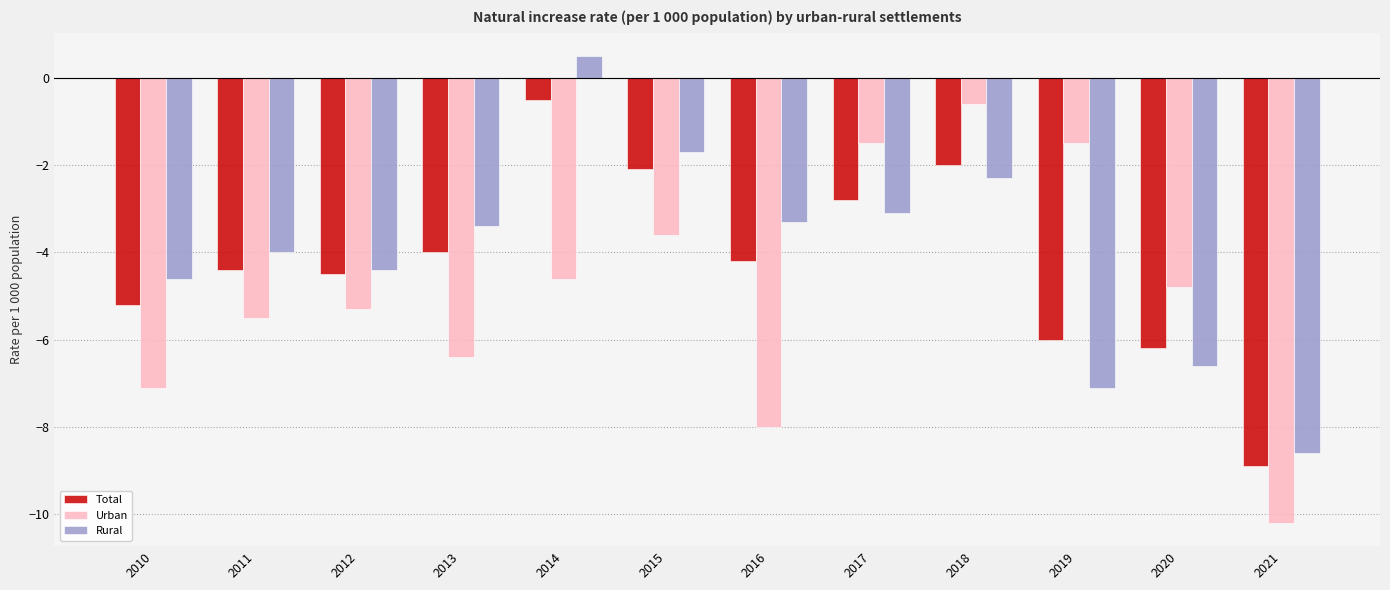

At which category does the chart reach its minimum across all series?

2021